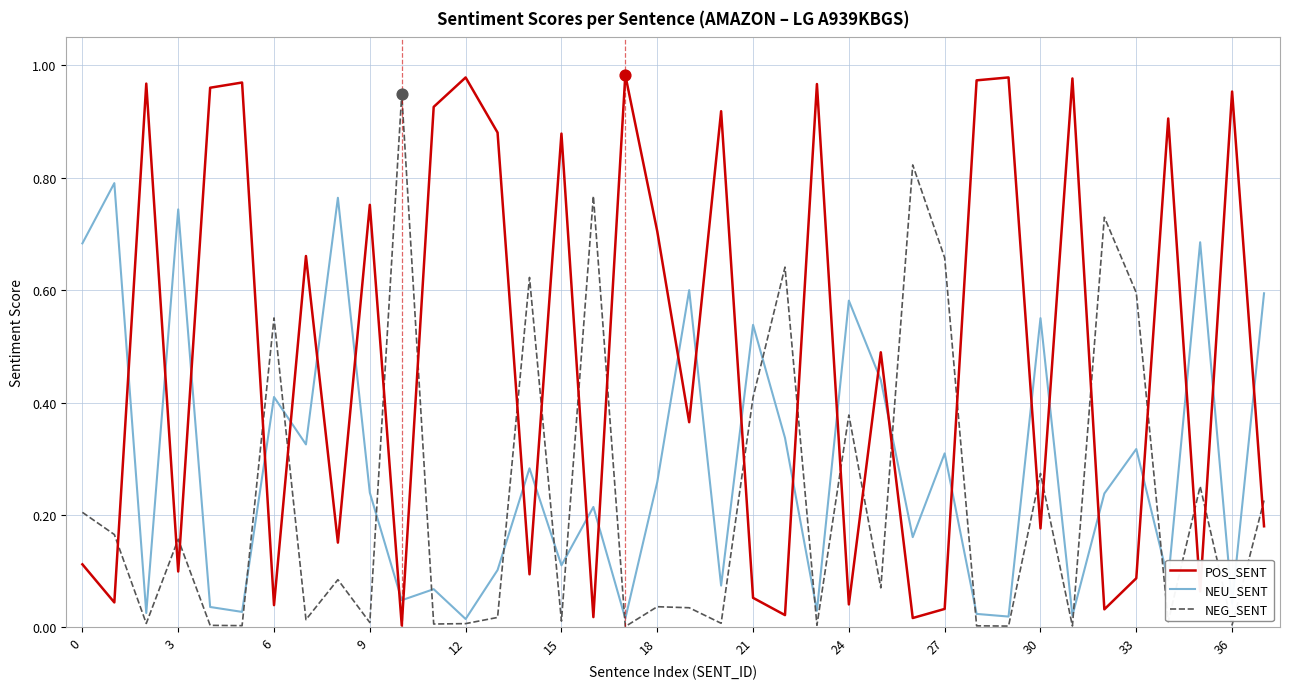

What are all the series names shown in the legend?

POS_SENT, NEU_SENT, NEG_SENT